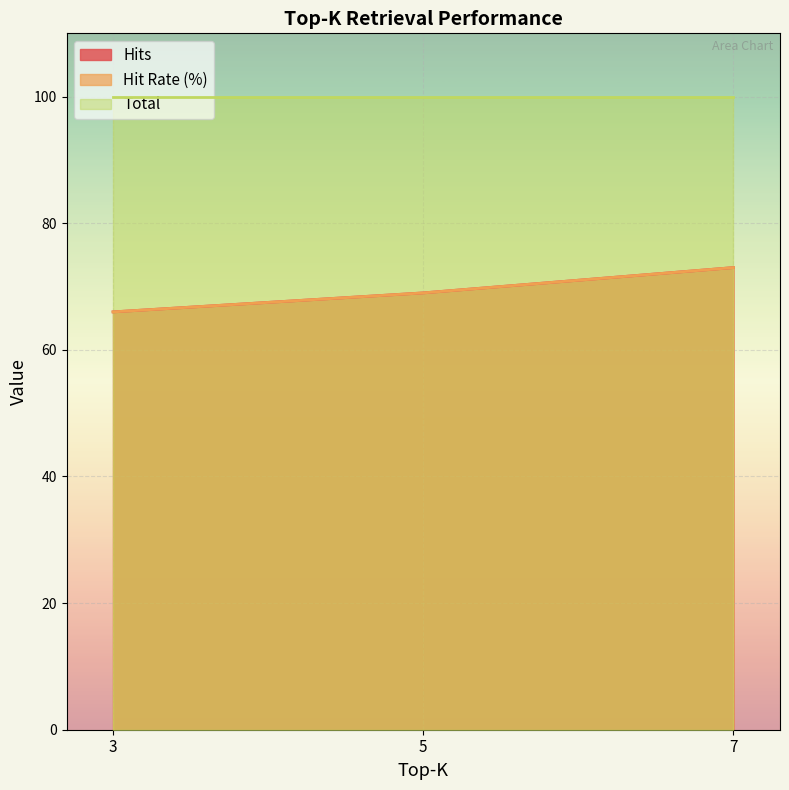

Is it true that Hits equals 48 at 7?

False